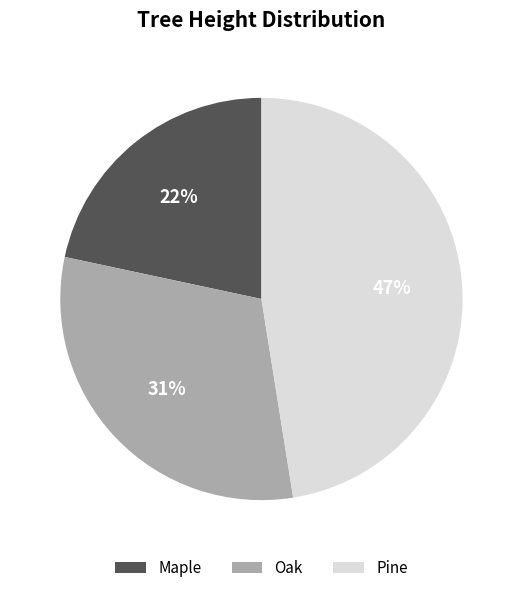

Rank the categories by value from lowest to highest.

Maple, Oak, Pine